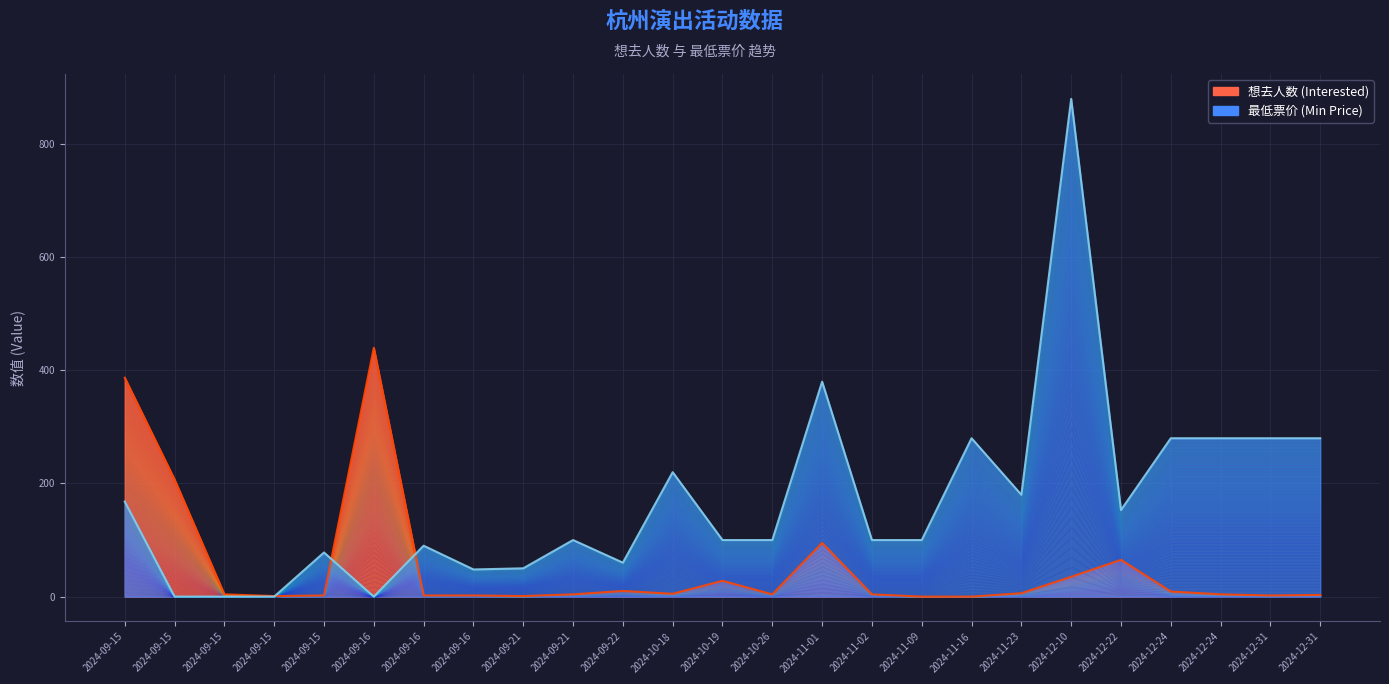

At which label does 想去人数 (Interested) first exceed 4?

2024-09-15